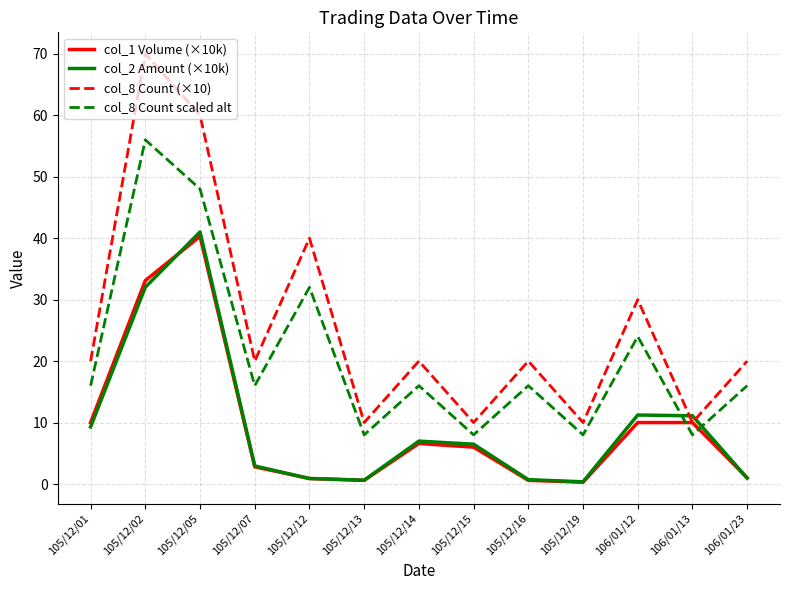

How many interior local valleys does the col_1 Volume (×10k) series have?

2